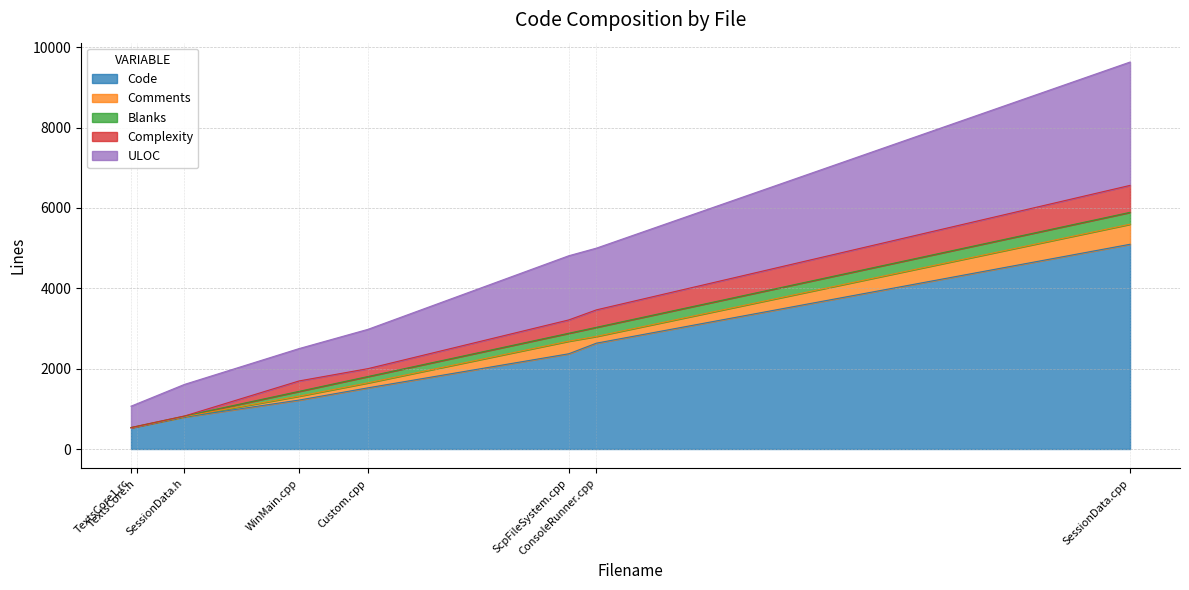

What is the difference between the highest and lowest values at TextsCore1.rc?

532